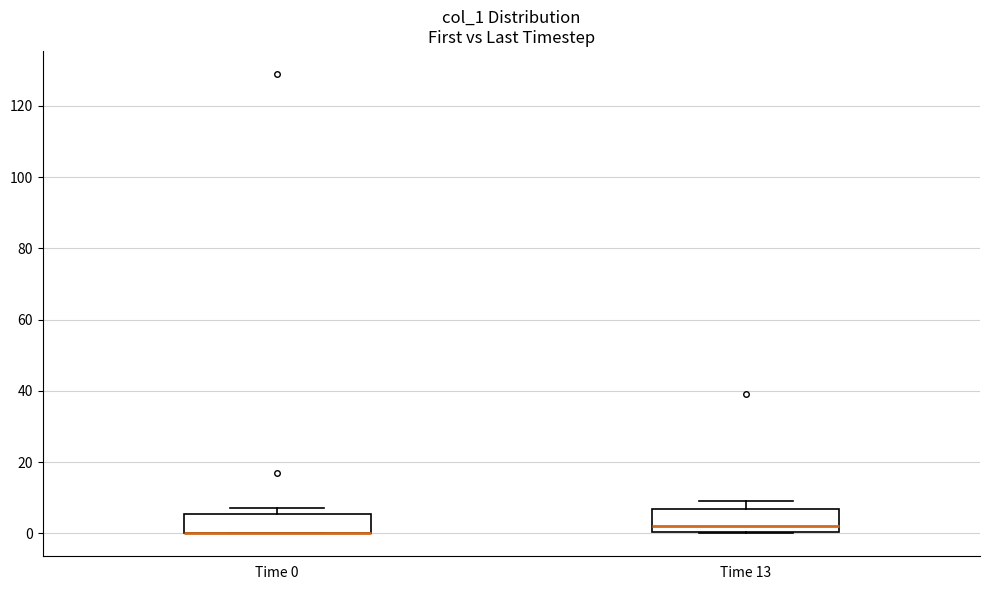

Where is the lower edge of the box for Time 0 on the y-axis? The values are not printed on the chart, so give them approximately, as read against the axis.

0